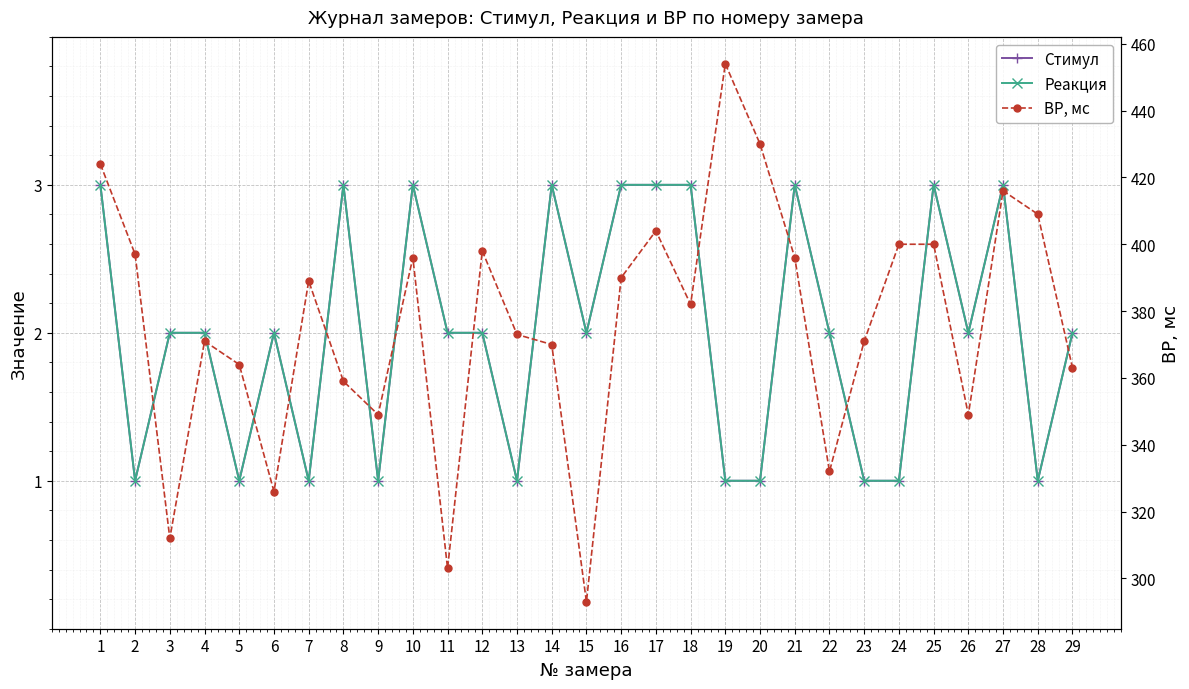

What is the value of the ВР, мс point at the 11th from the left?

303